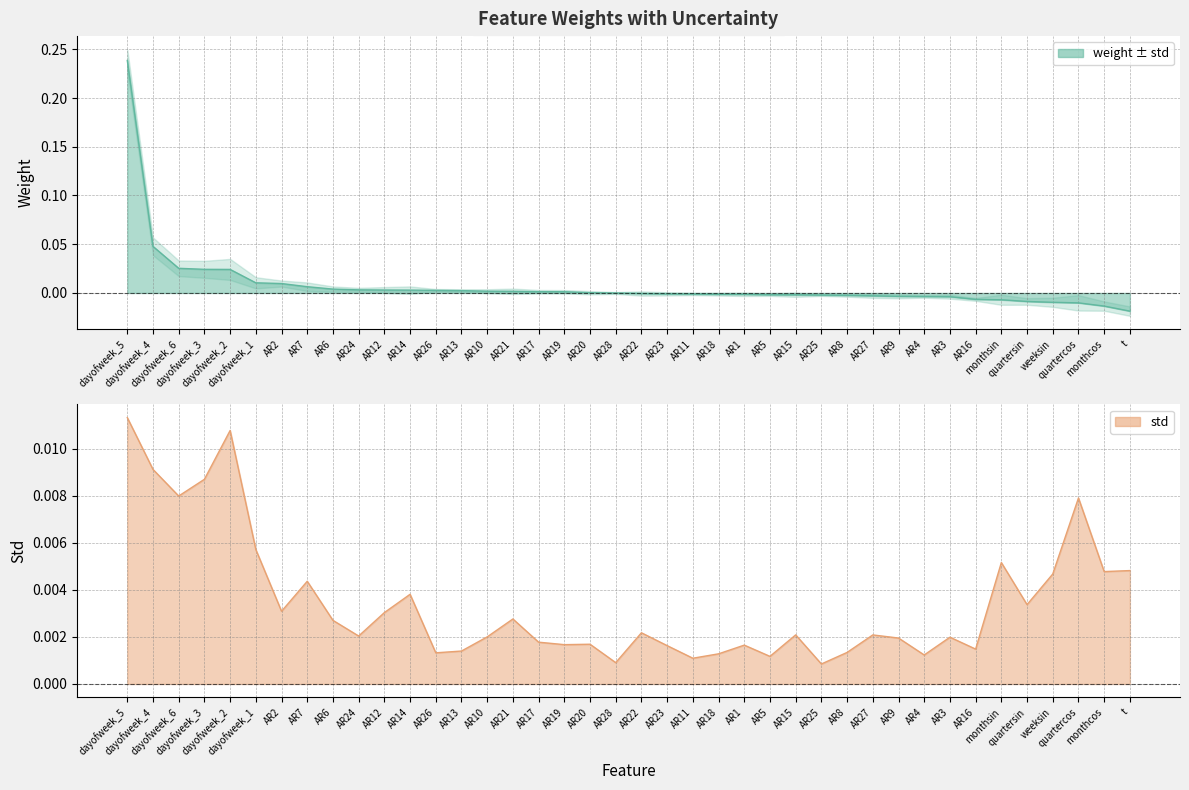

How many lines are shown in the chart?

2